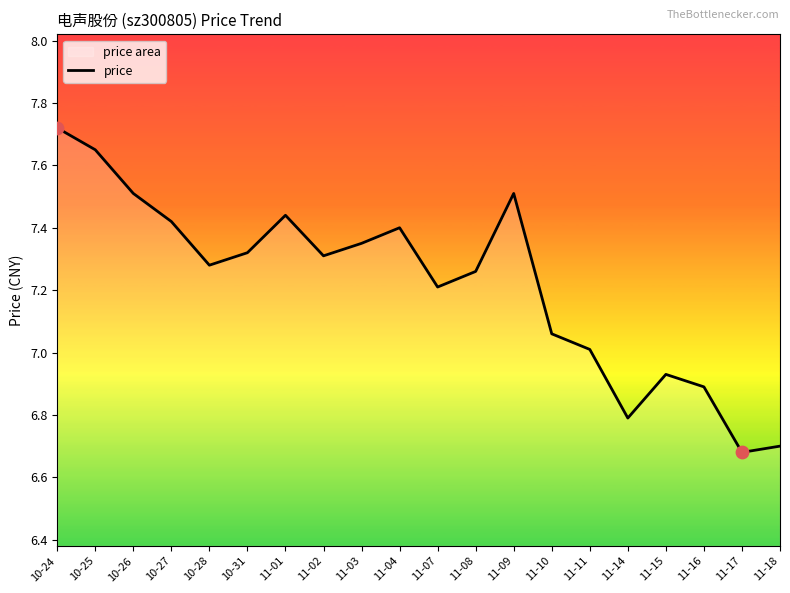

What is the ratio of the value at 11-16 to the value at 10-28?

0.9